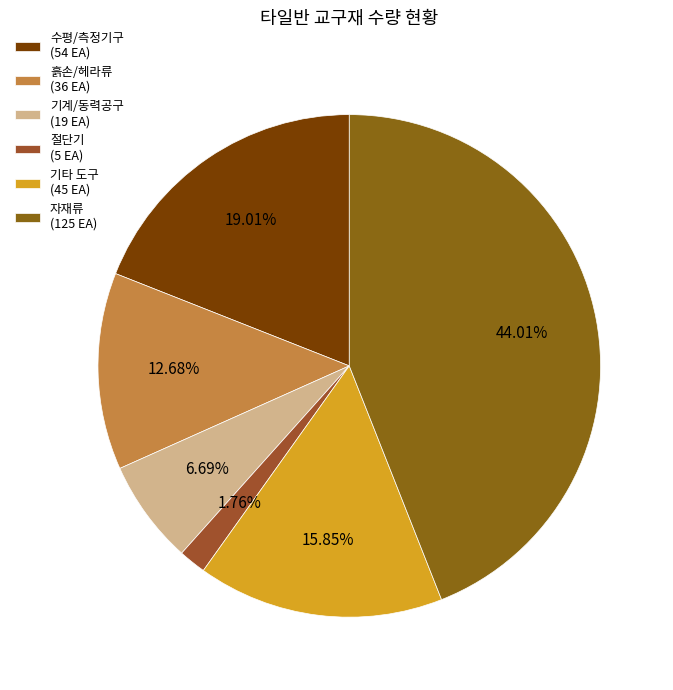

How many segments does this pie chart have?

6